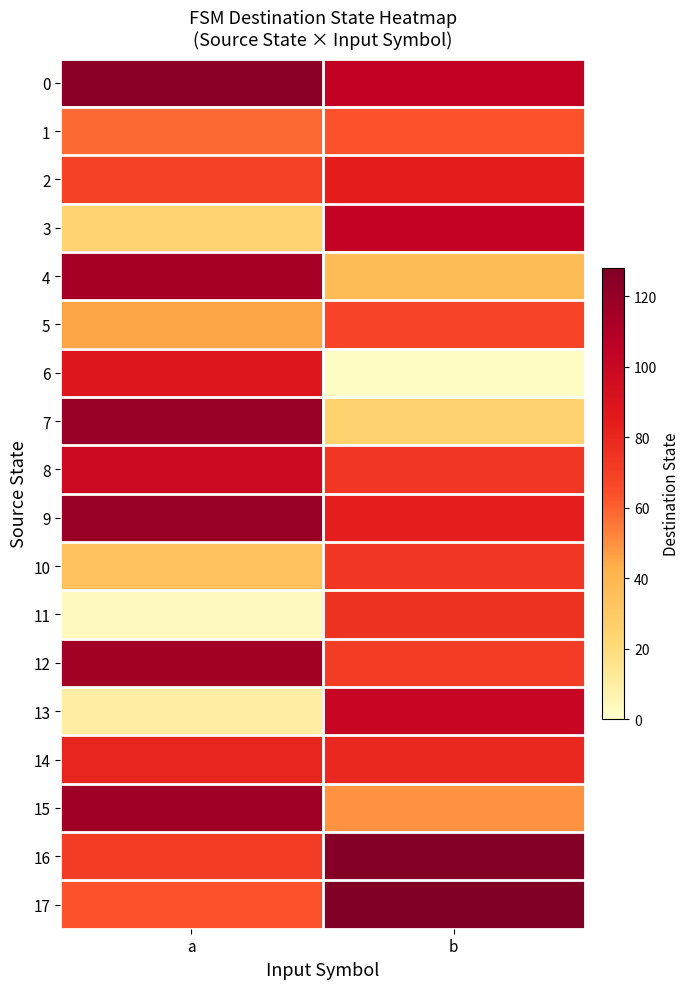

Which has a higher value, a or b?

a